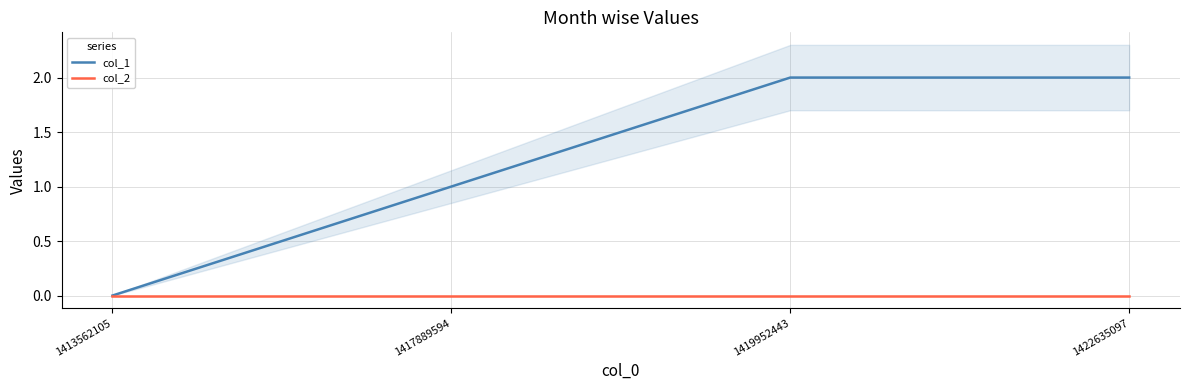

What is the spread (max minus min) of values at 1417889594?

1